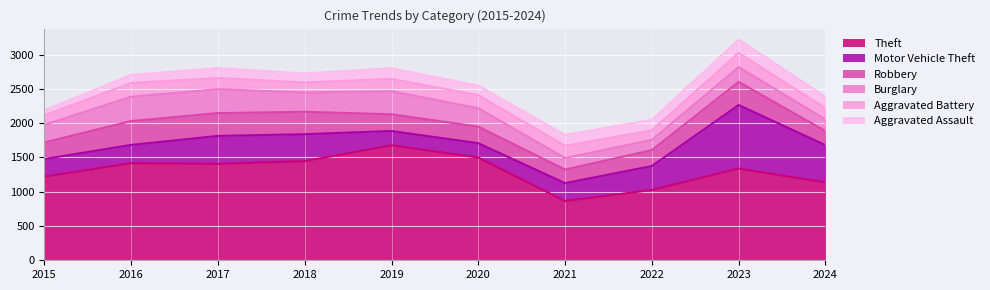

What is the minimum value shown in the chart?

73